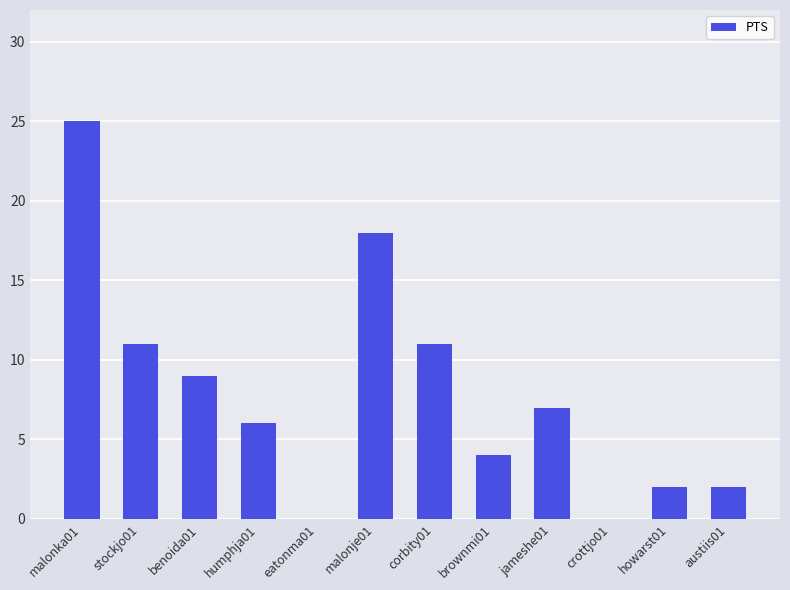

What is the change in value from malonka01 to humphja01?

-19